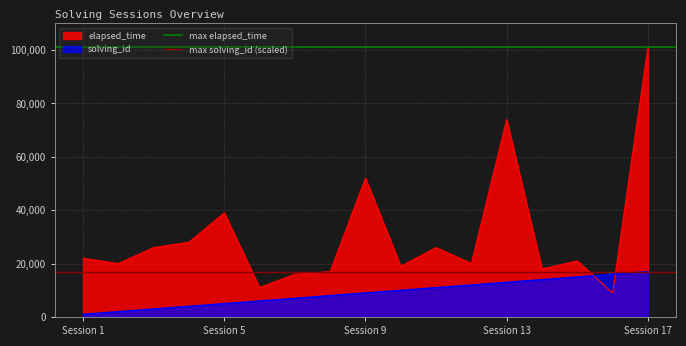

The value of elapsed_time at Session 13 is 37441. True or false?

False